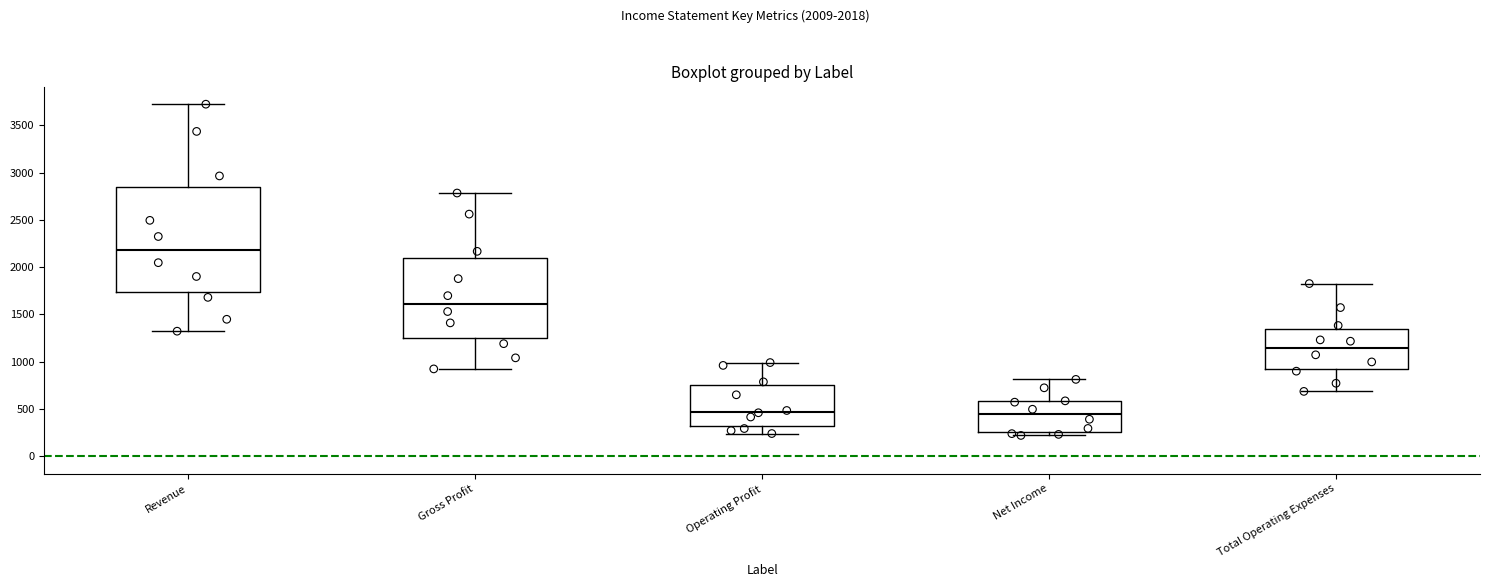

Reading left to right, read every box against the y-axis: the position of its median line, the range the box covers, and the ends of its whiskers. The values are not printed on the chart, so give them approximately, as read against the axis.

Revenue: median 2200, box 1750 to 2850, whiskers 1300 to 3700
Gross Profit: median 1600, box 1250 to 2100, whiskers 900 to 2800
Operating Profit: median 450, box 300 to 750, whiskers 250 to 1000
Net Income: median 450, box 250 to 600, whiskers 200 to 800
Total Operating Expenses: median 1150, box 900 to 1350, whiskers 700 to 1850